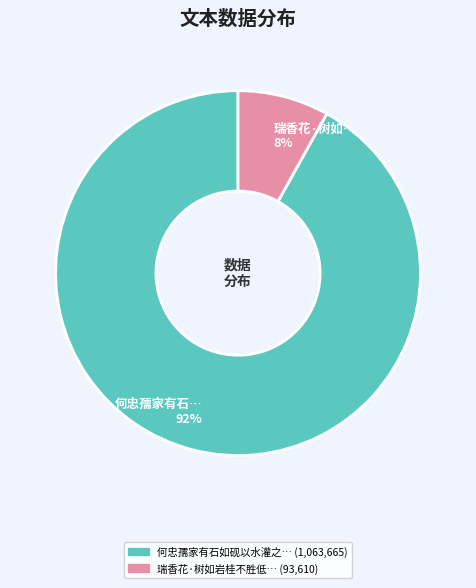

Is there a majority slice in this chart?

Yes